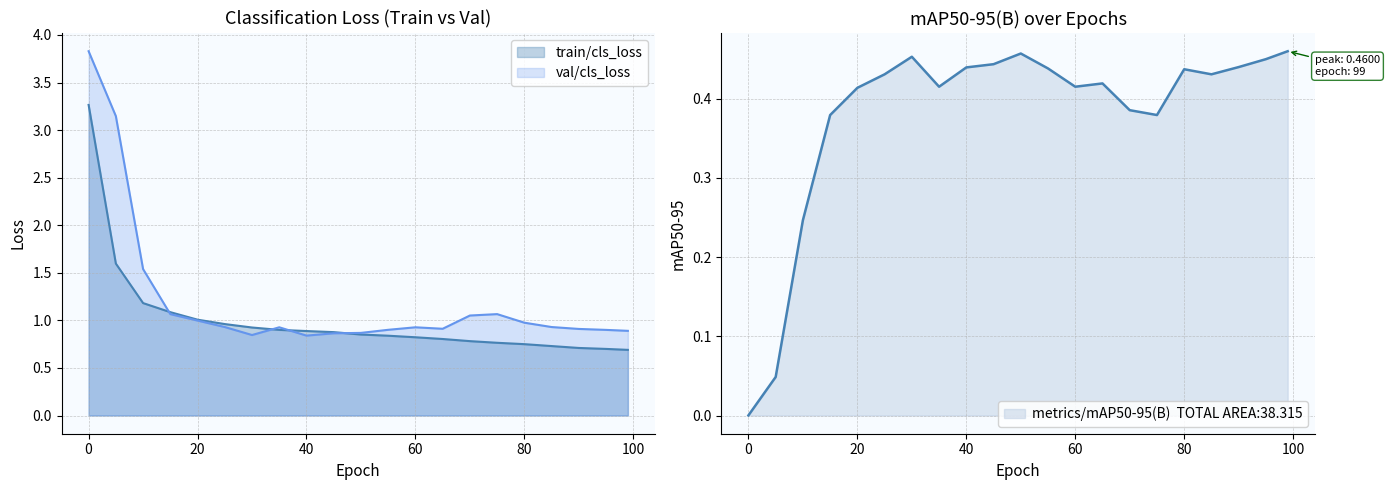

What is the difference between the second highest and minimum values in the val/cls_loss series?

2.3